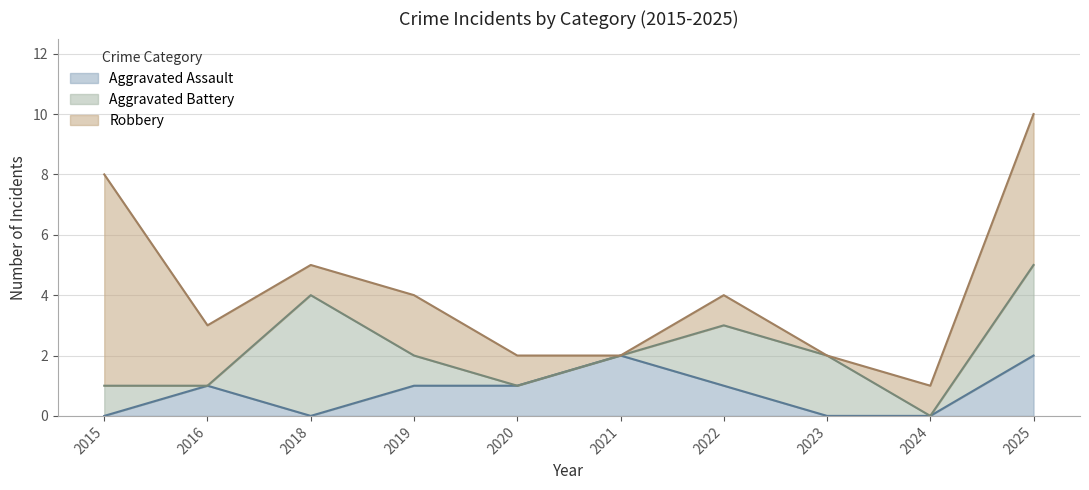

What is the spread (max minus min) of values at 2025?

3